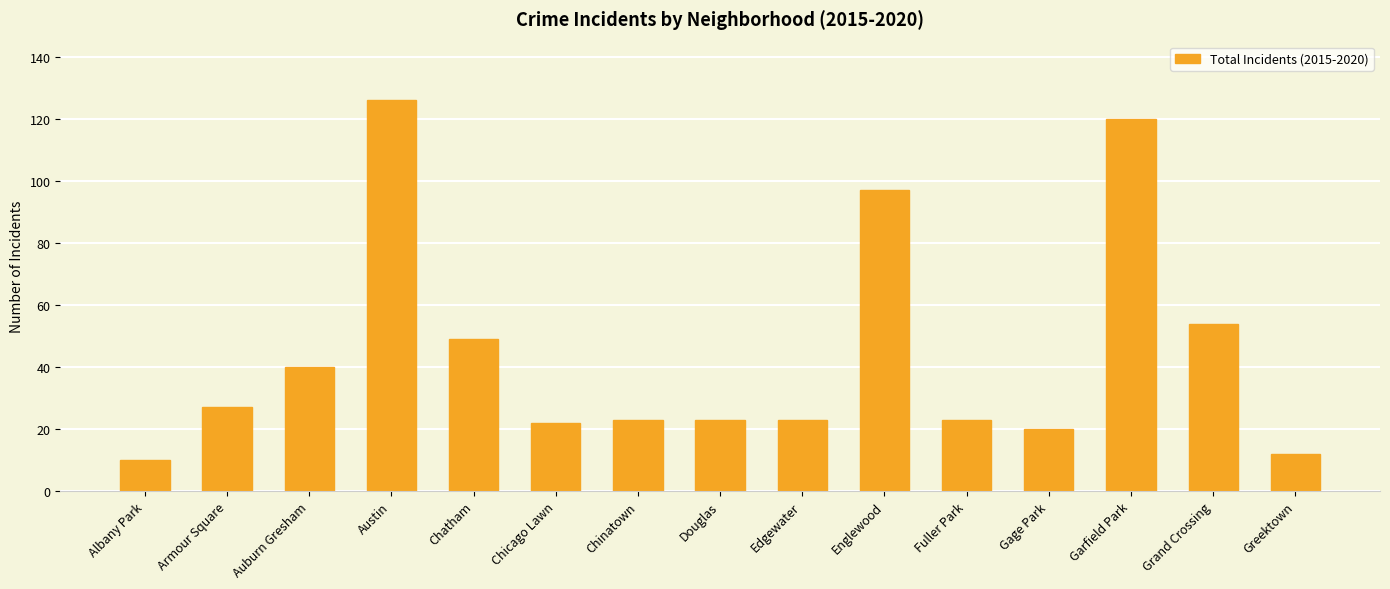

True or false: the data shows 40 at Auburn Gresham.

True